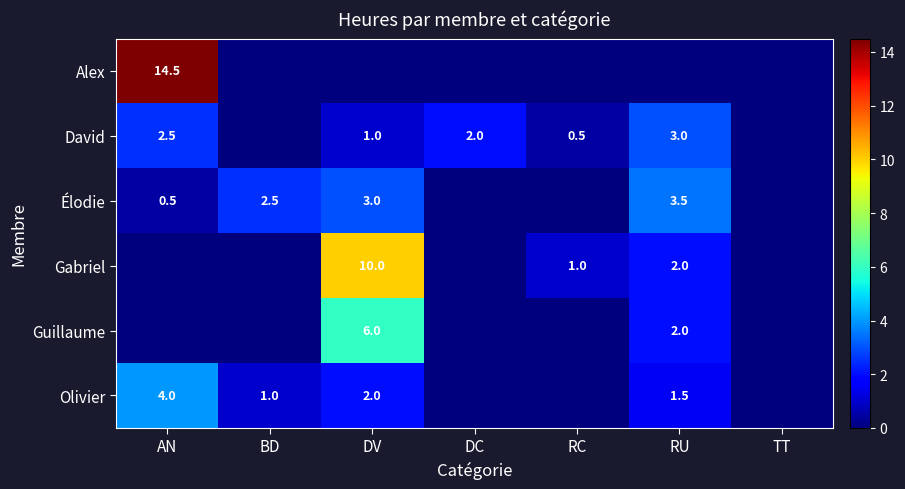

Is it true that Gabriel equals 0.6 at RU?

False